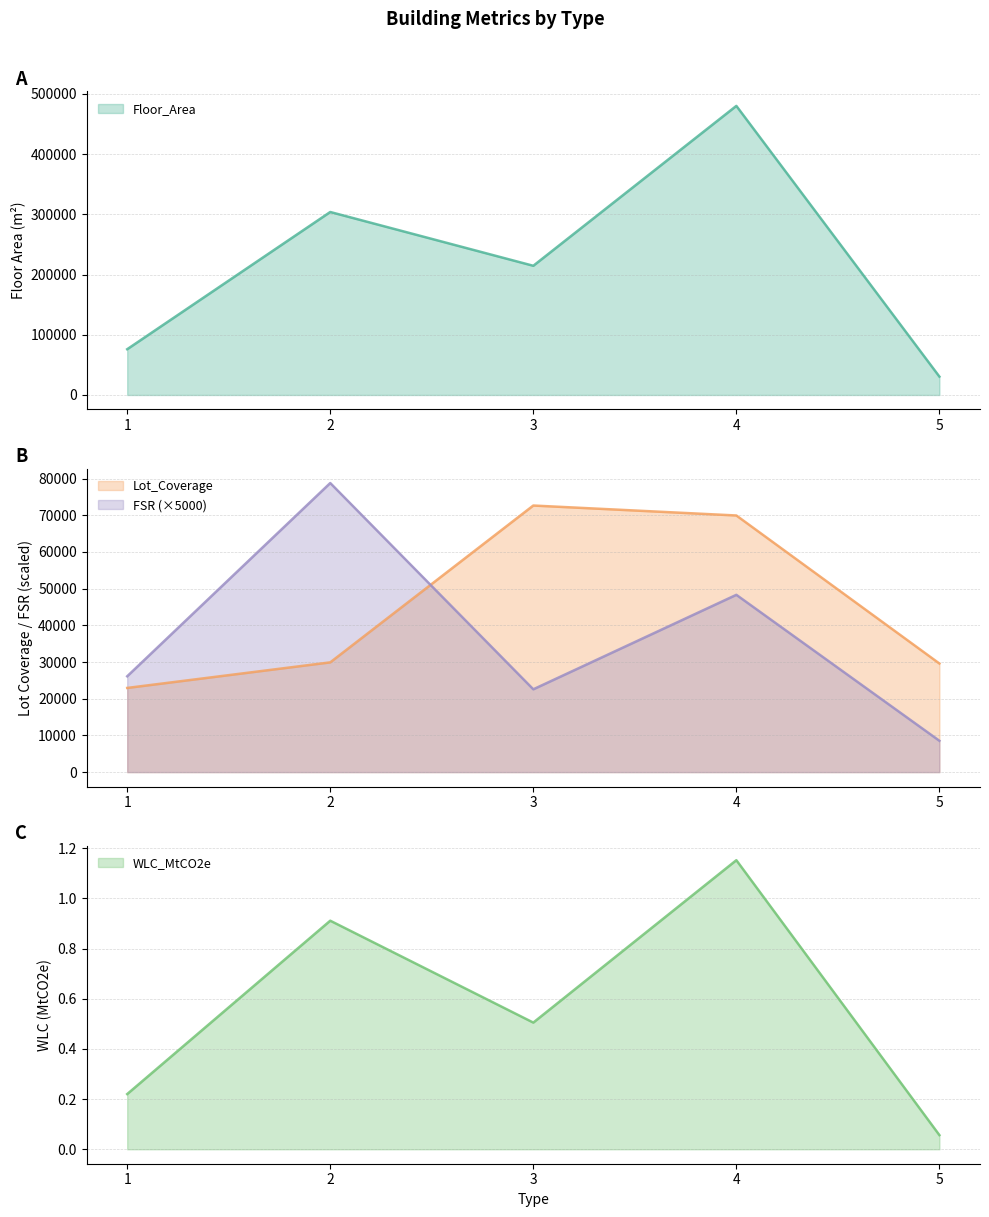

What is the difference between the Lot_Coverage values at 1 and 5?

6654.0